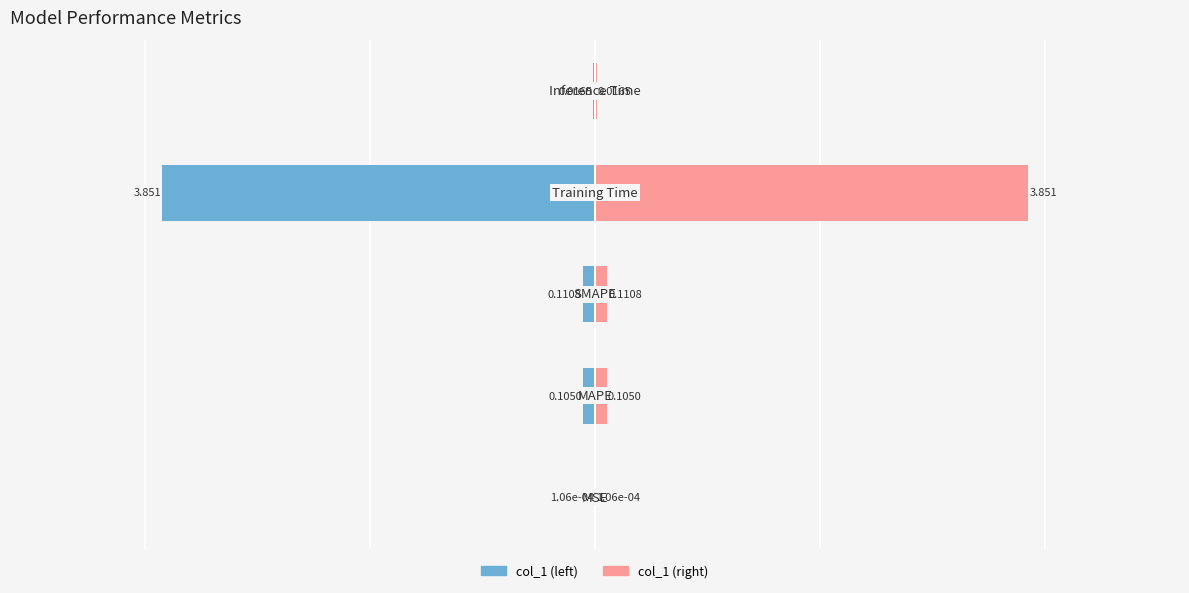

What value does the col_1 (left) series have at 2?

-0.1